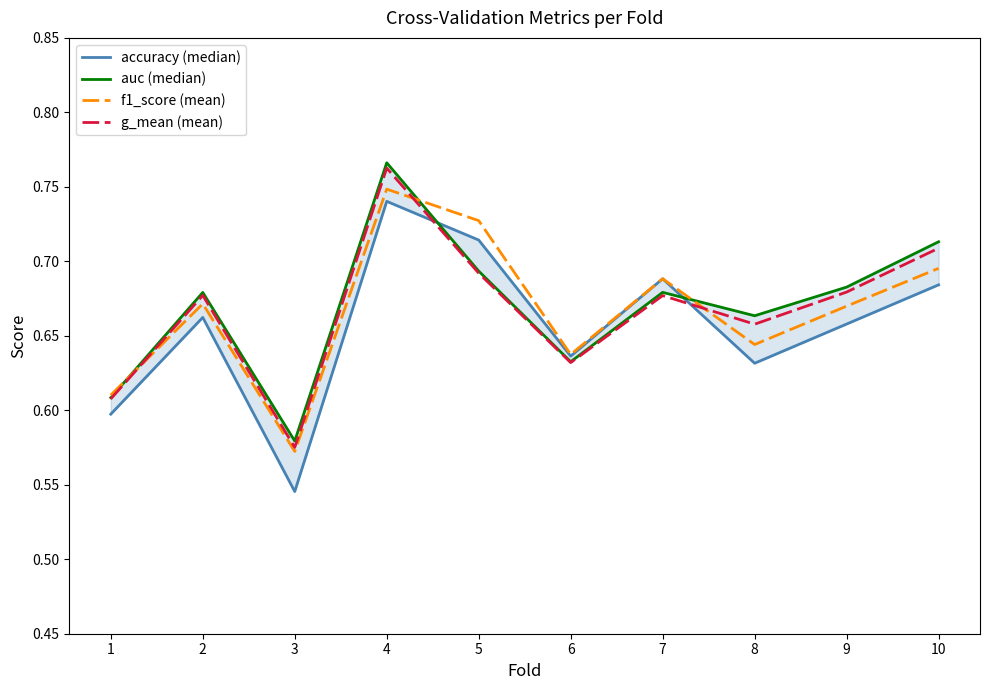

What is the sum of the accuracy (median) values at 8 and 4?

1.4